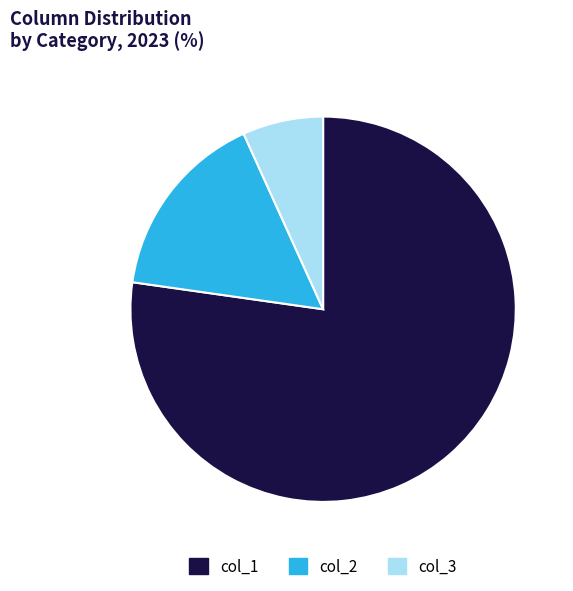

True or false: col_1 accounts for 63% of the total.

False